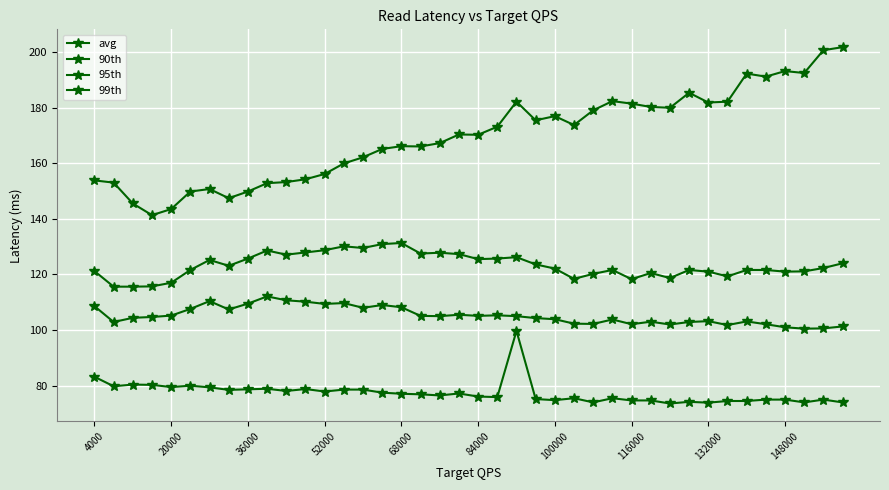

Where is 95th nearest to the value 123?

116000